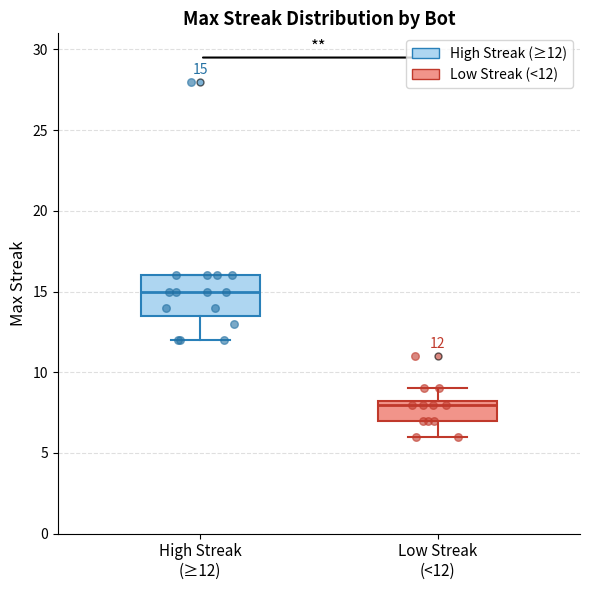

Which box has the lowest median line?

Low Streak (<12)